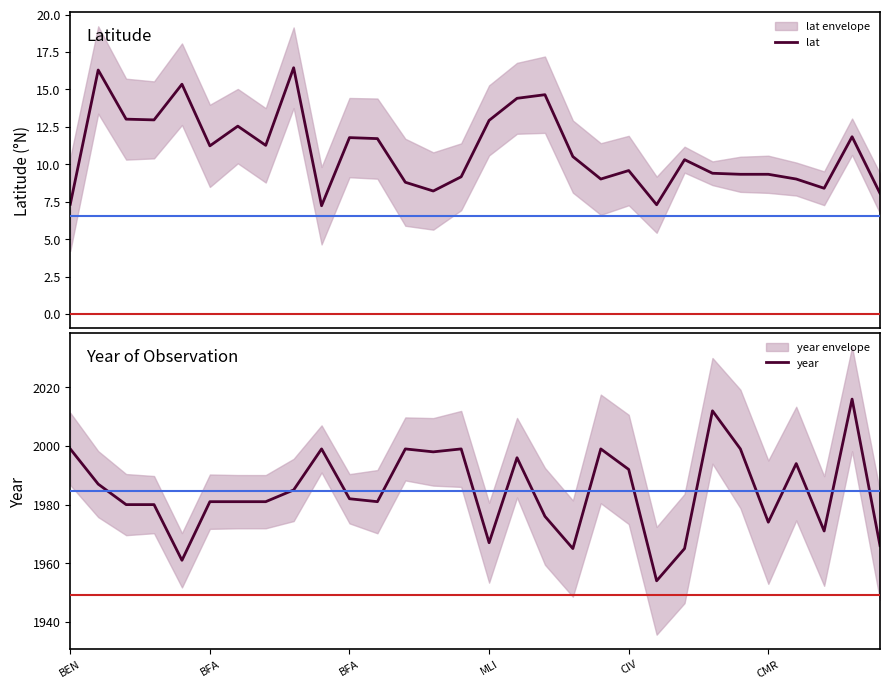

In lat, how many points are higher than both neighbors (excluding endpoints)?

9